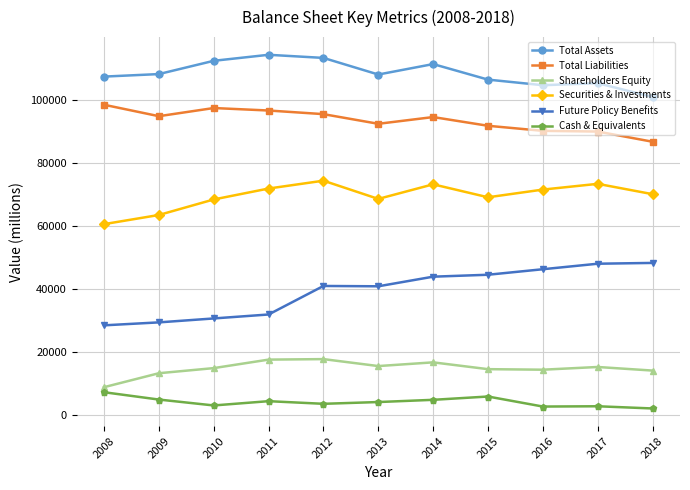

At which label does Total Liabilities reach its peak?

2008